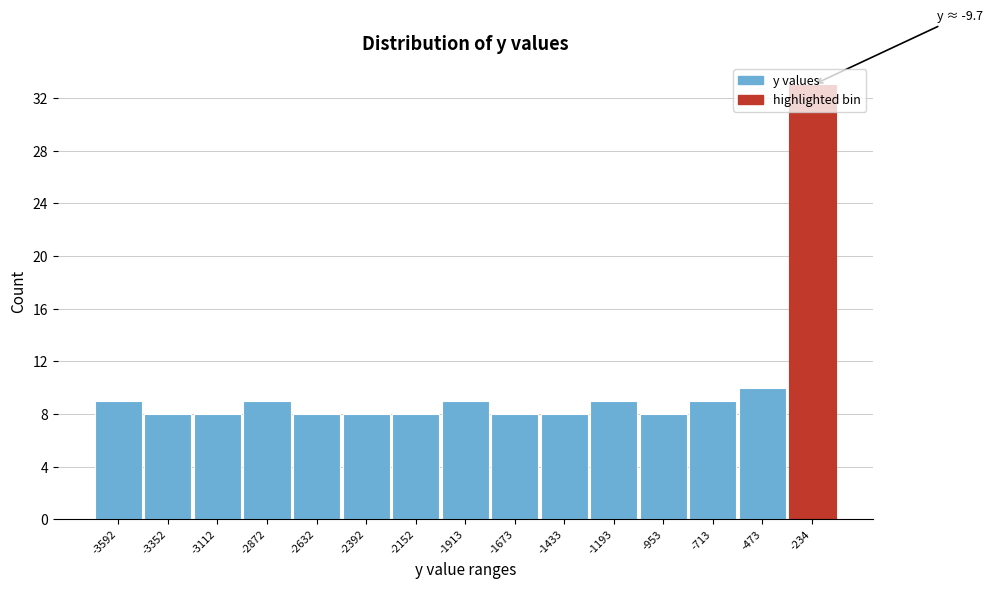

At which label is the value closest to 20?

-473